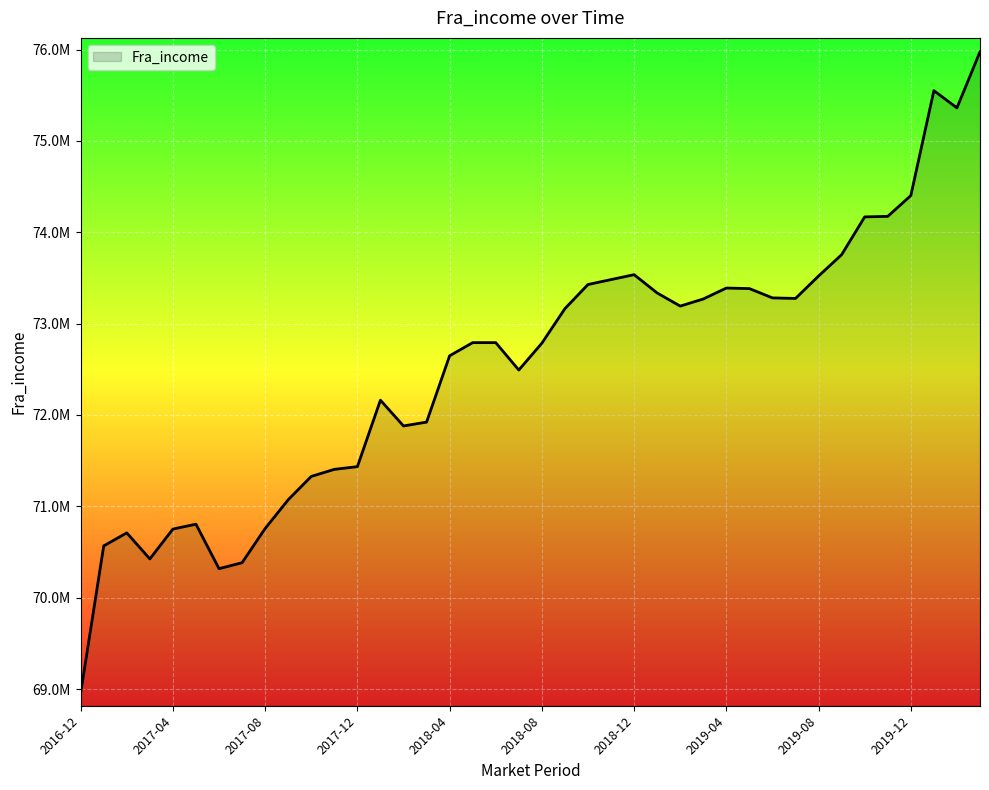

What is the greatest value displayed?

75975680.0